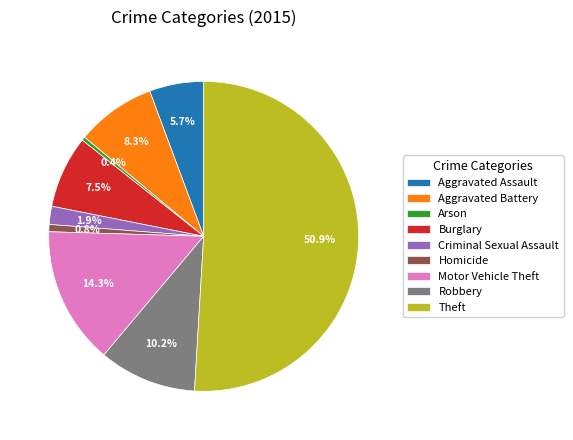

How many slices are in this pie chart?

9